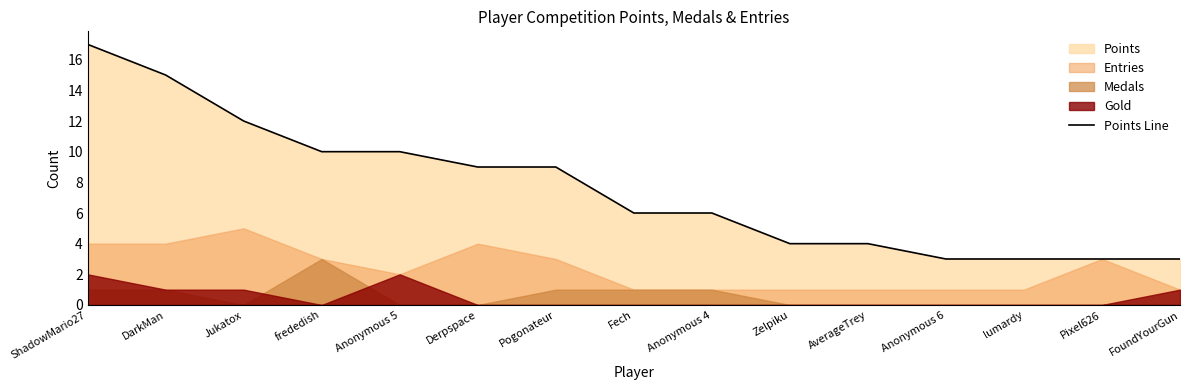

What is the label of the 5th point from the left?

Anonymous 5